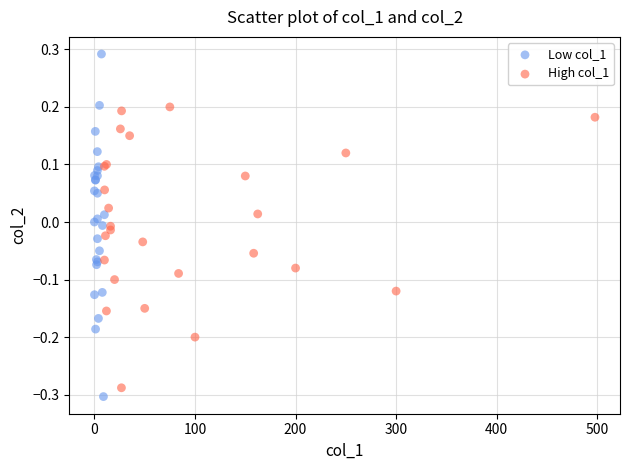

Which series reaches the maximum Y coordinate?

Low col_1